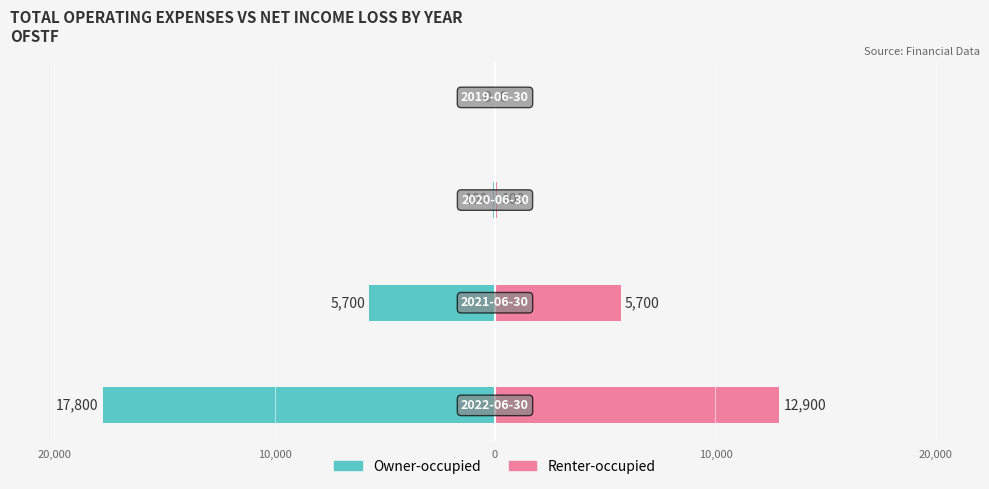

What is the difference between the maximum and minimum values in the Renter-occupied series?

12900